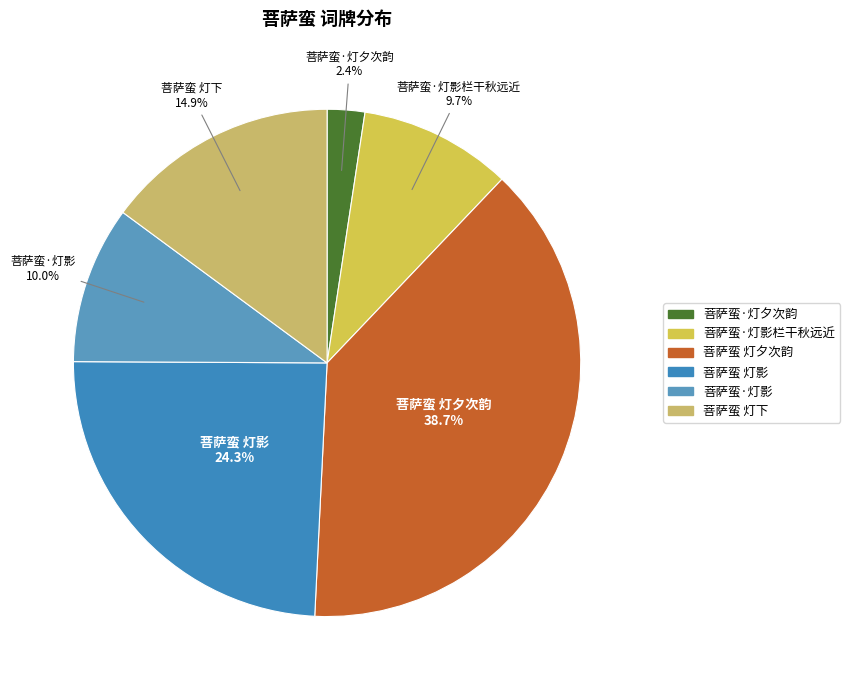

Is there a majority slice in this chart?

No